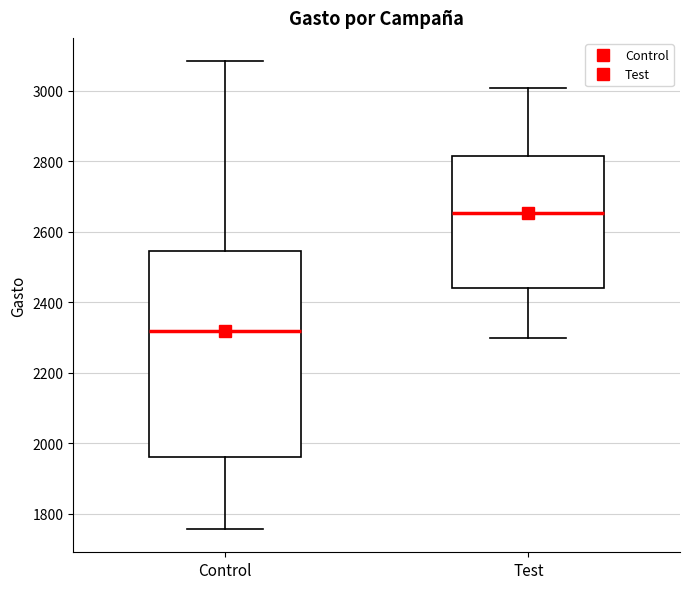

Which box's median line is the highest?

Test